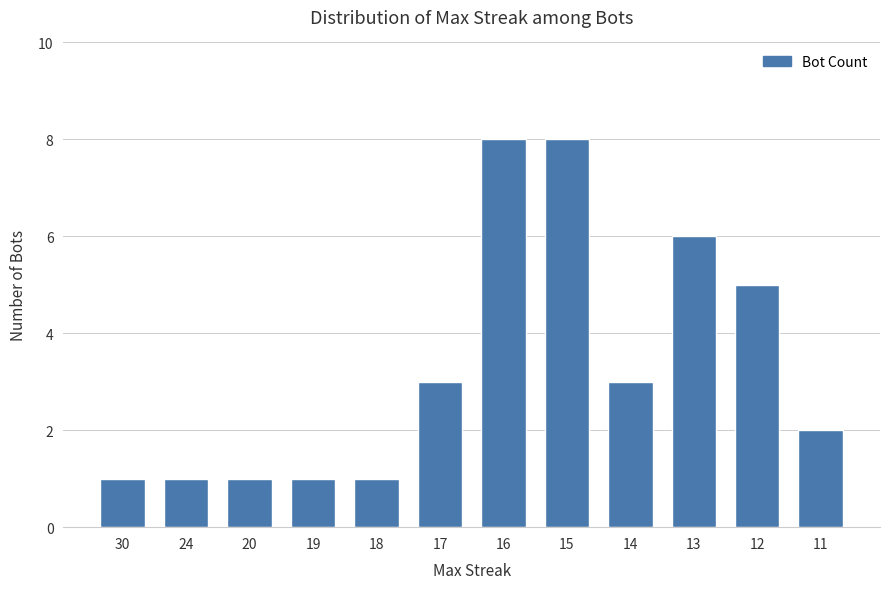

What is the change in value from 15 to 12?

-3